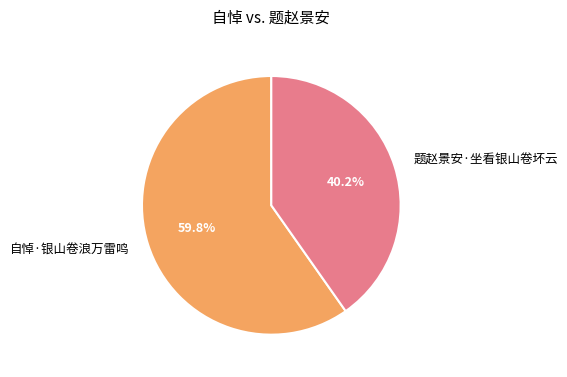

Which slice is the smallest?

题赵景安·坐看银山卷坏云